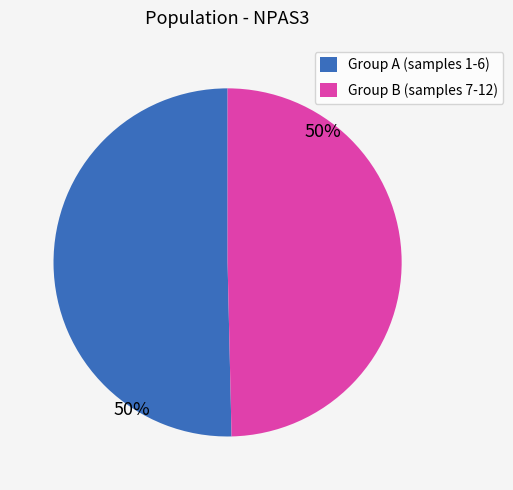

The Group B (samples 7-12) slice represents 50% of the pie. True or false?

True